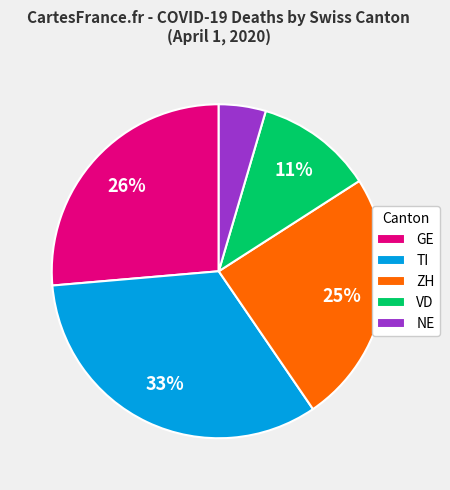

Is VD the majority of the pie?

No